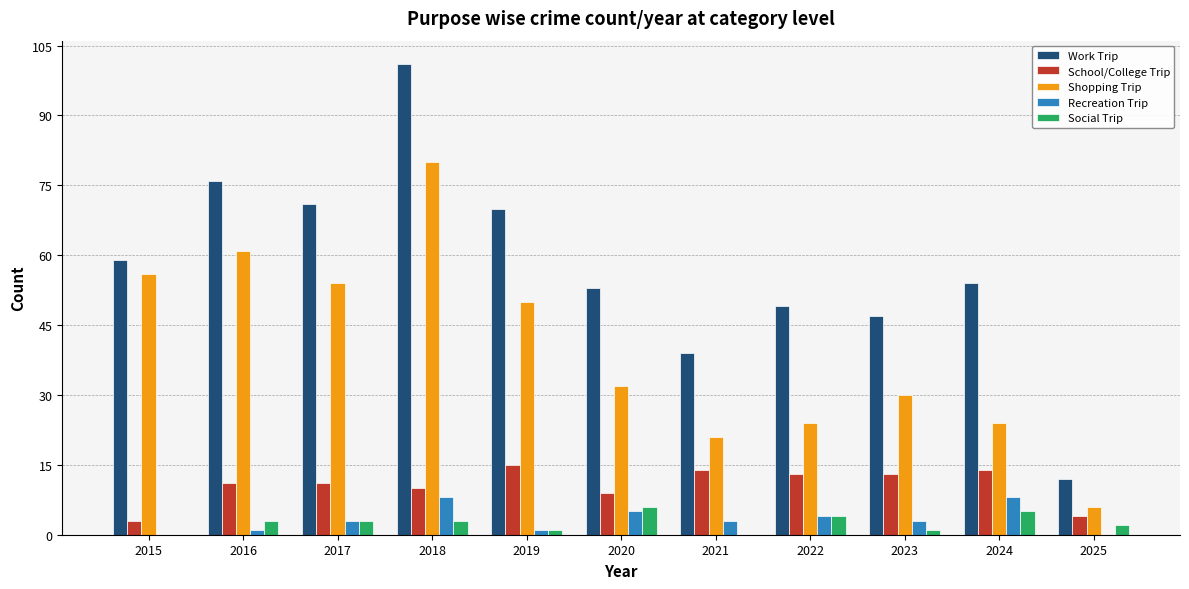

Reading left to right, transcribe all the data shown in this chart.

Work Trip: 59	76	71	101	70	53	39	49	47	54	12
School/College Trip: 3	11	11	10	15	9	14	13	13	14	4
Shopping Trip: 56	61	54	80	50	32	21	24	30	24	6
Recreation Trip: 0	1	3	8	1	5	3	4	3	8	0
Social Trip: 0	3	3	3	1	6	0	4	1	5	2